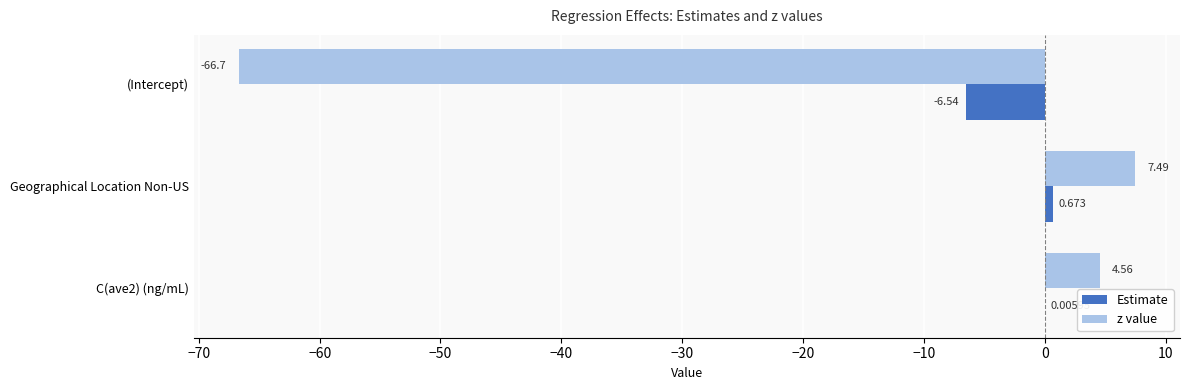

Which category has the highest value across all series?

Geographical Location Non-US